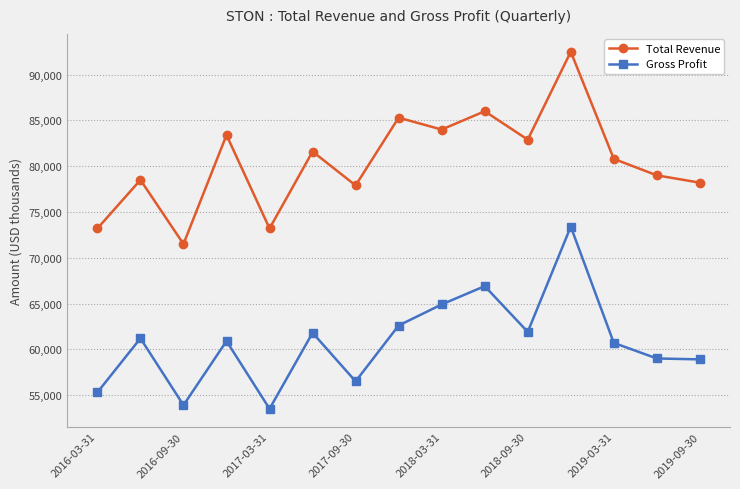

What is the difference between the maximum and minimum values in the Total Revenue series?

21000